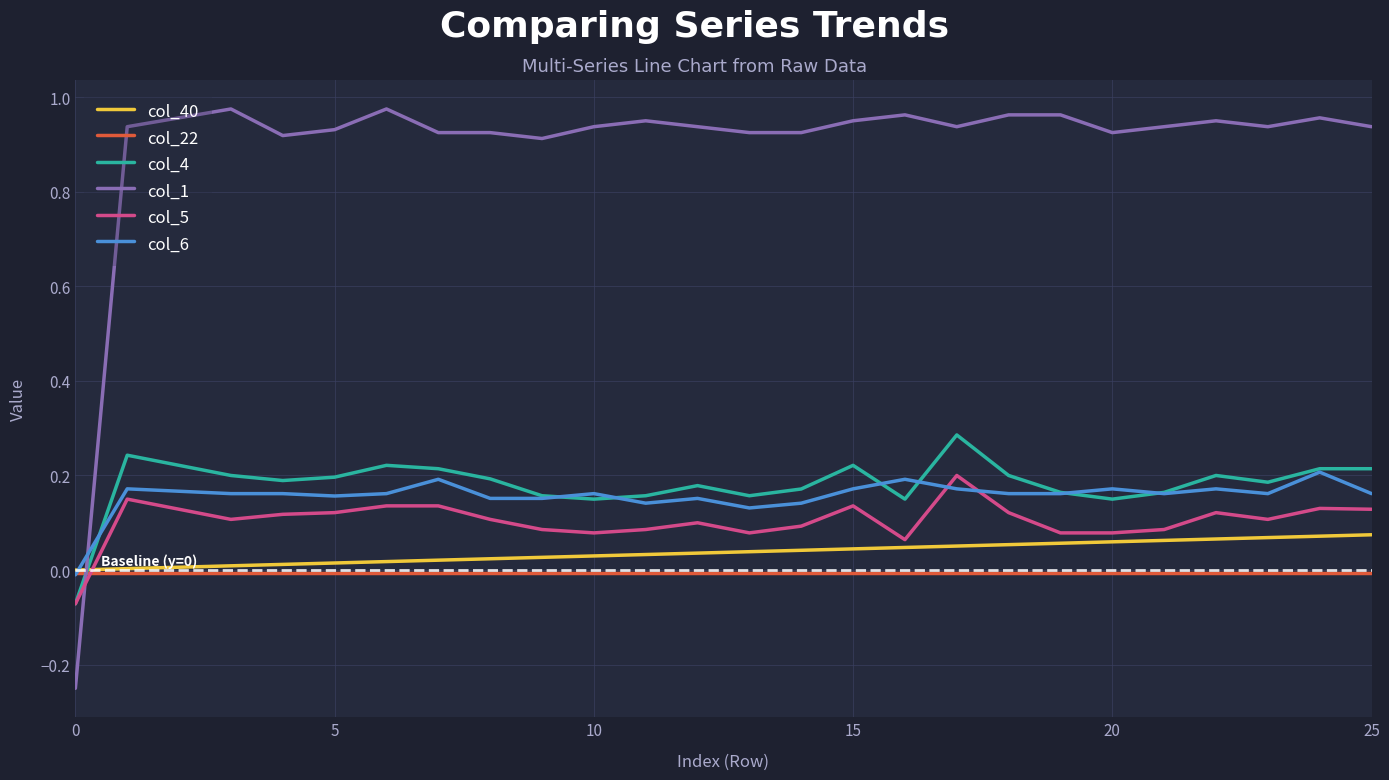

How many intersections are there between col_5 and col_22?

1